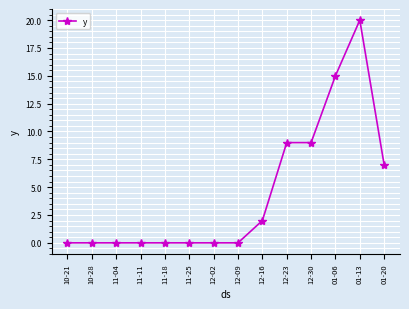

The chart shows a value of -12 at 11-25. True or false?

False